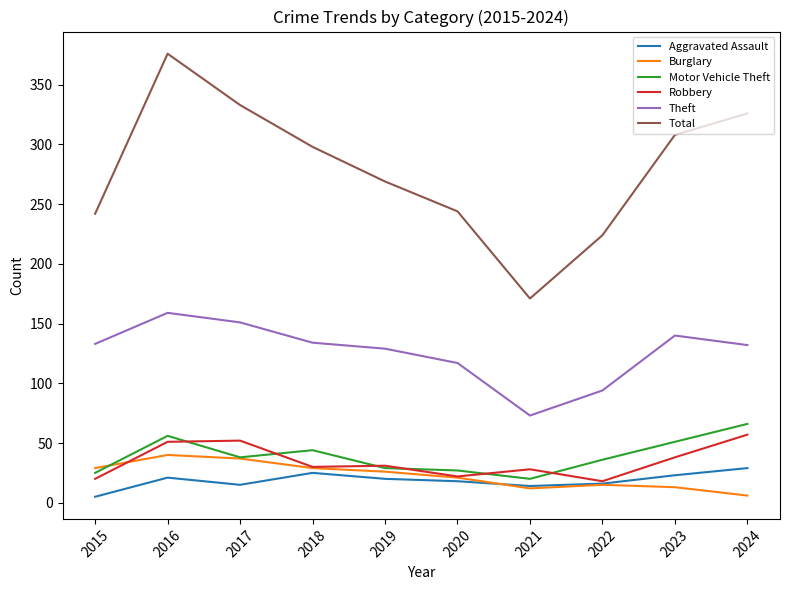

Which series has the widest spread of values?

Total